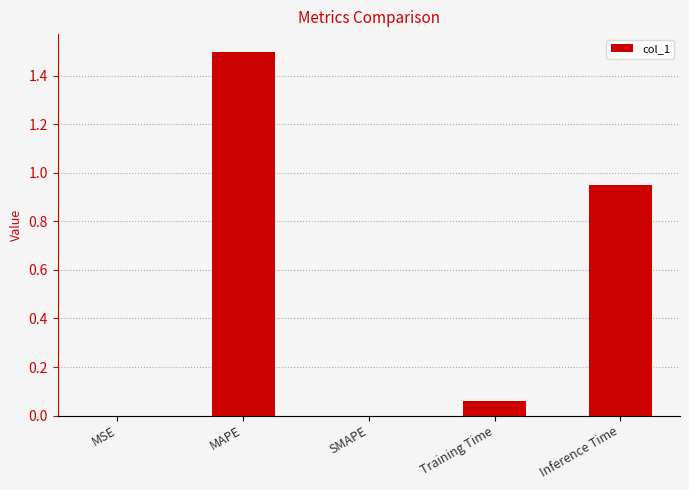

What is the maximum value shown in the chart?

1.5